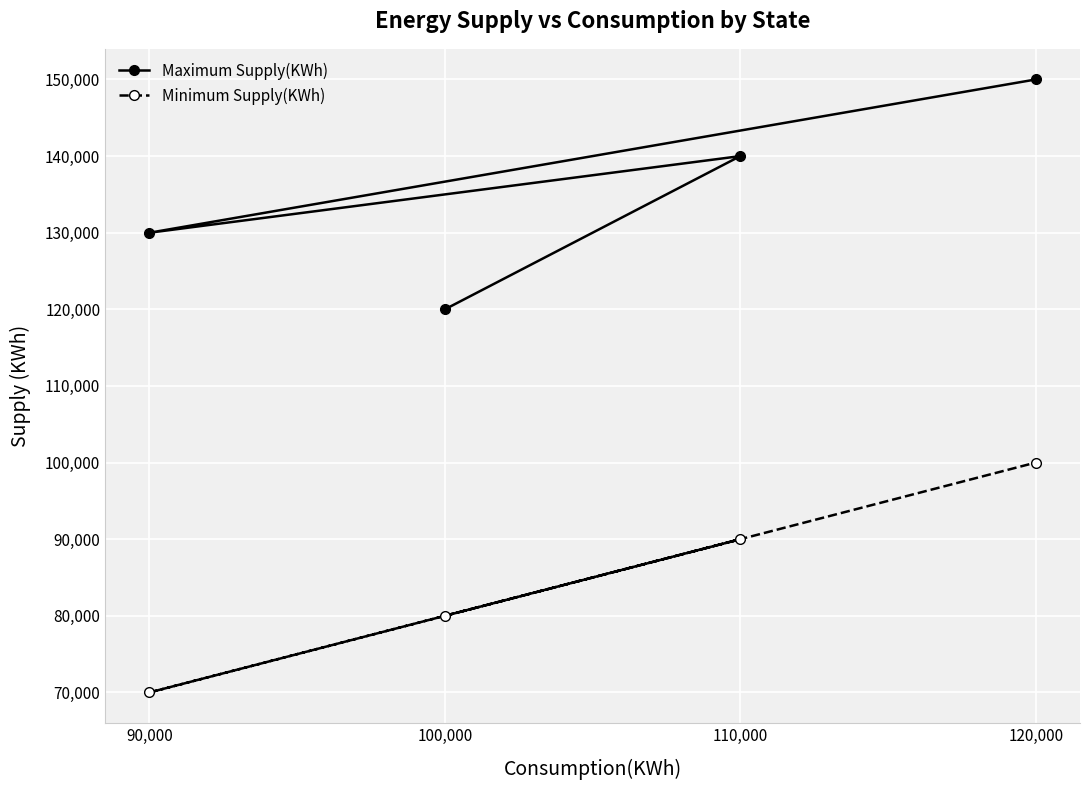

What is the sum of the Minimum Supply(KWh) values at 110,000 and 120,000?

190000